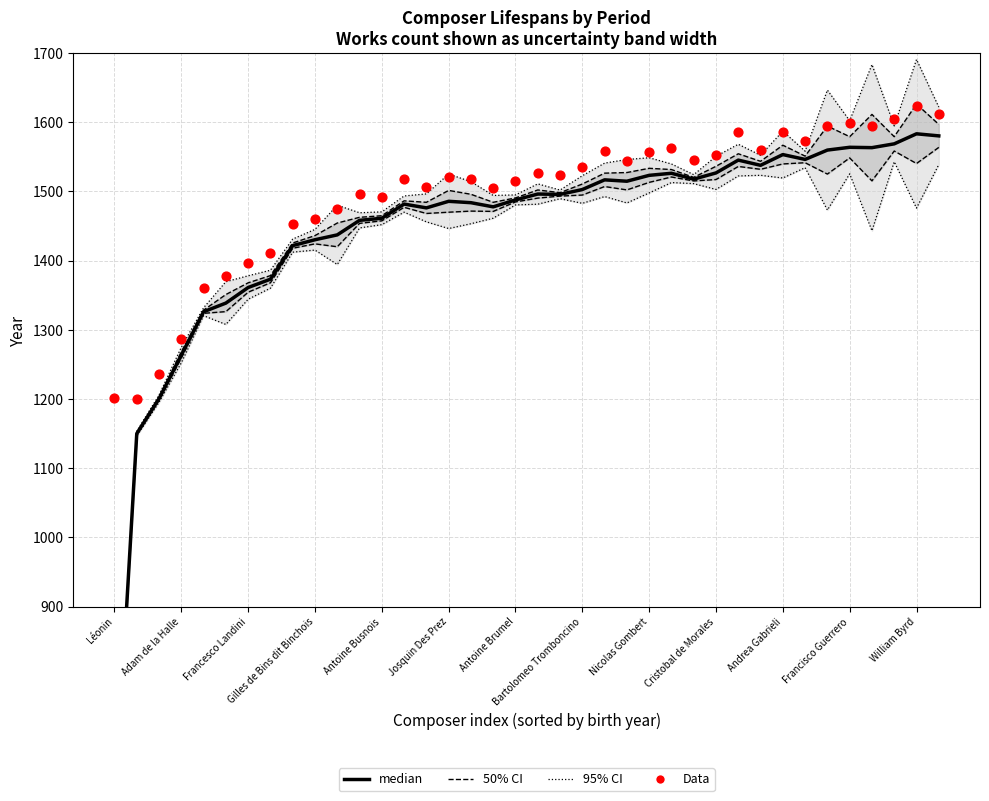

Is the value of 95% CI at Josquin Des Prez greater than the value of Data at 32?

No